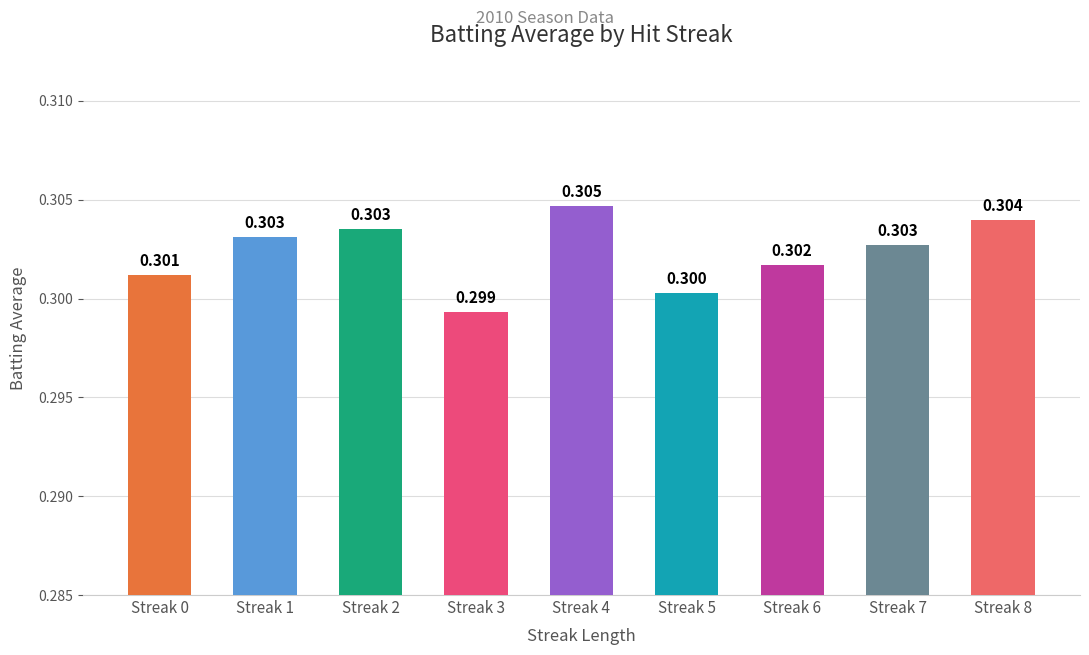

What is the value of the 1st bar from the left?

0.3